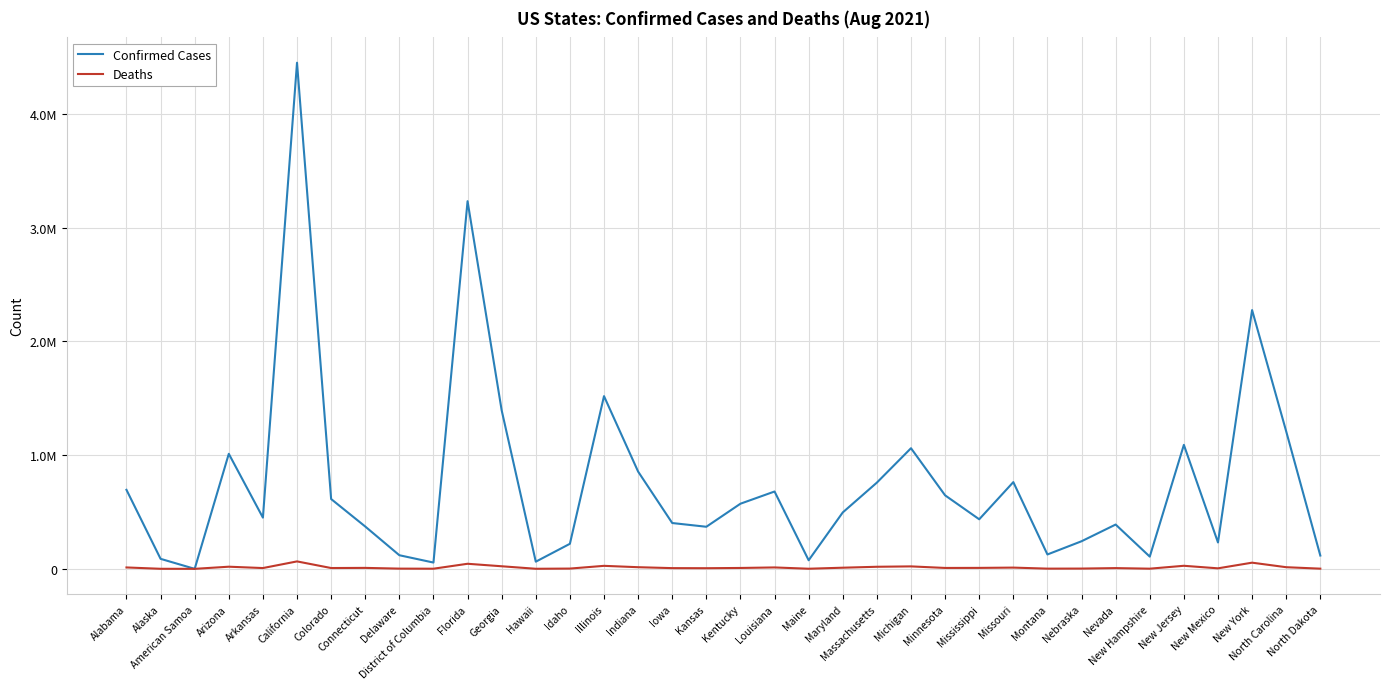

Rank the series by their average value, from lowest to highest.

Deaths, Confirmed Cases